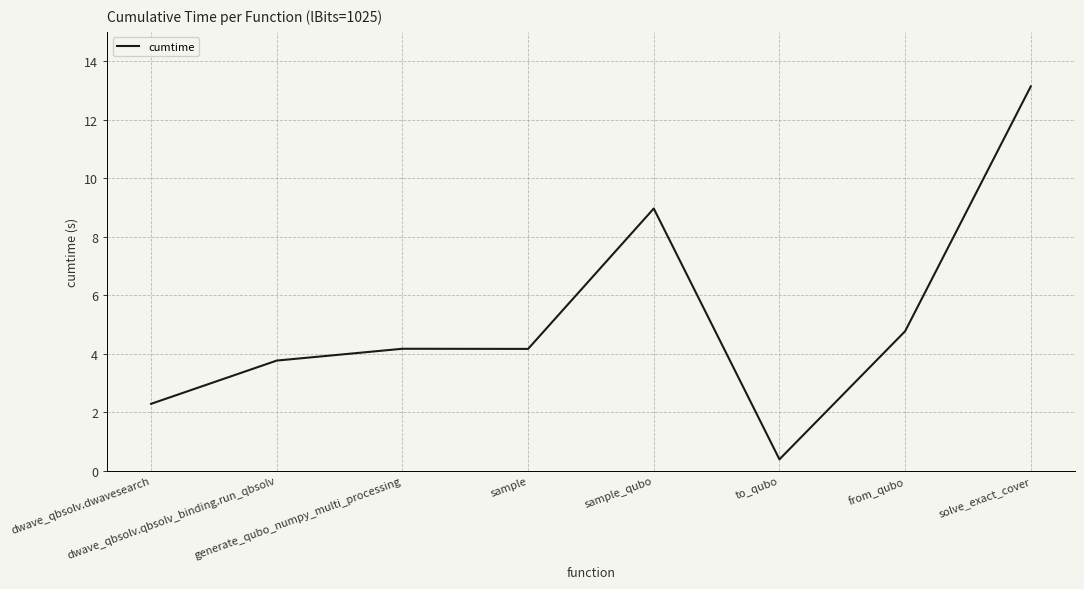

Between solve_exact_cover and to_qubo, which is larger?

solve_exact_cover